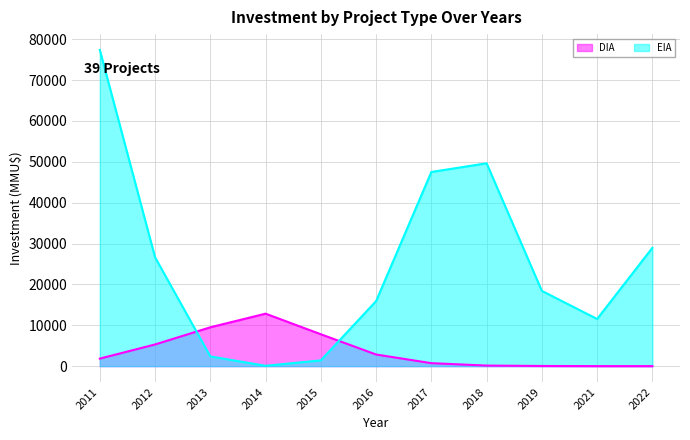

Where is DIA nearest to the value 6416?

2012